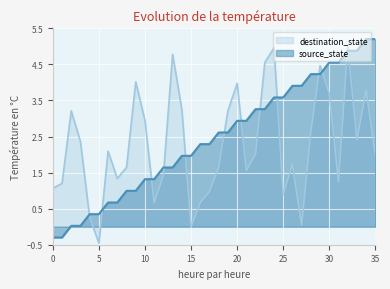

How many lines are shown in the chart?

2